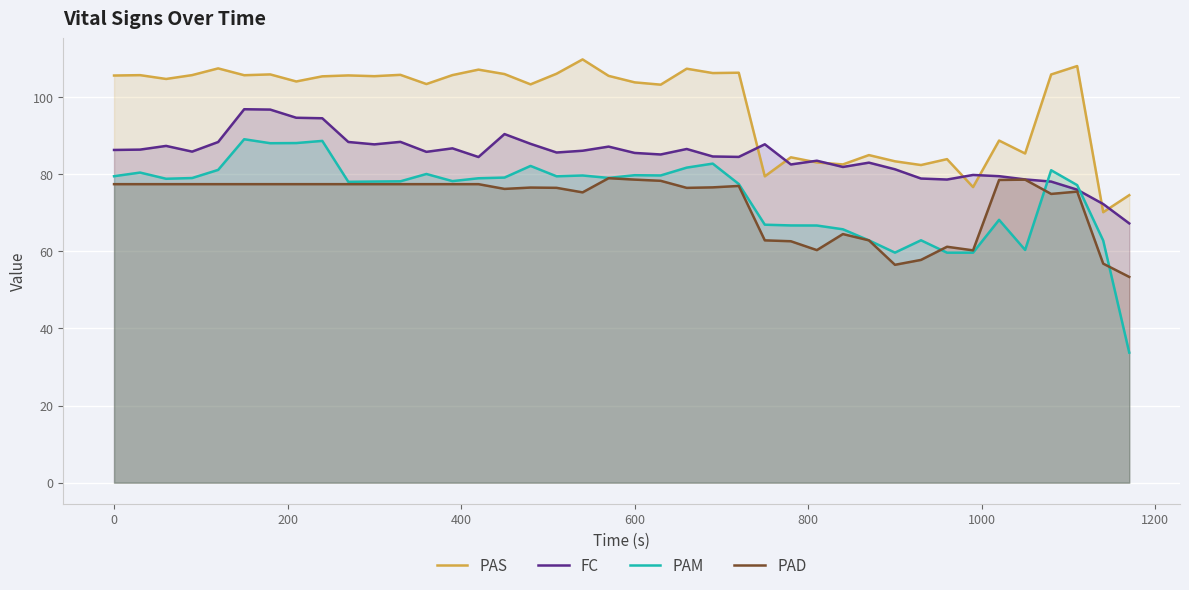

What are all the series names shown in the legend?

PAS, FC, PAM, PAD